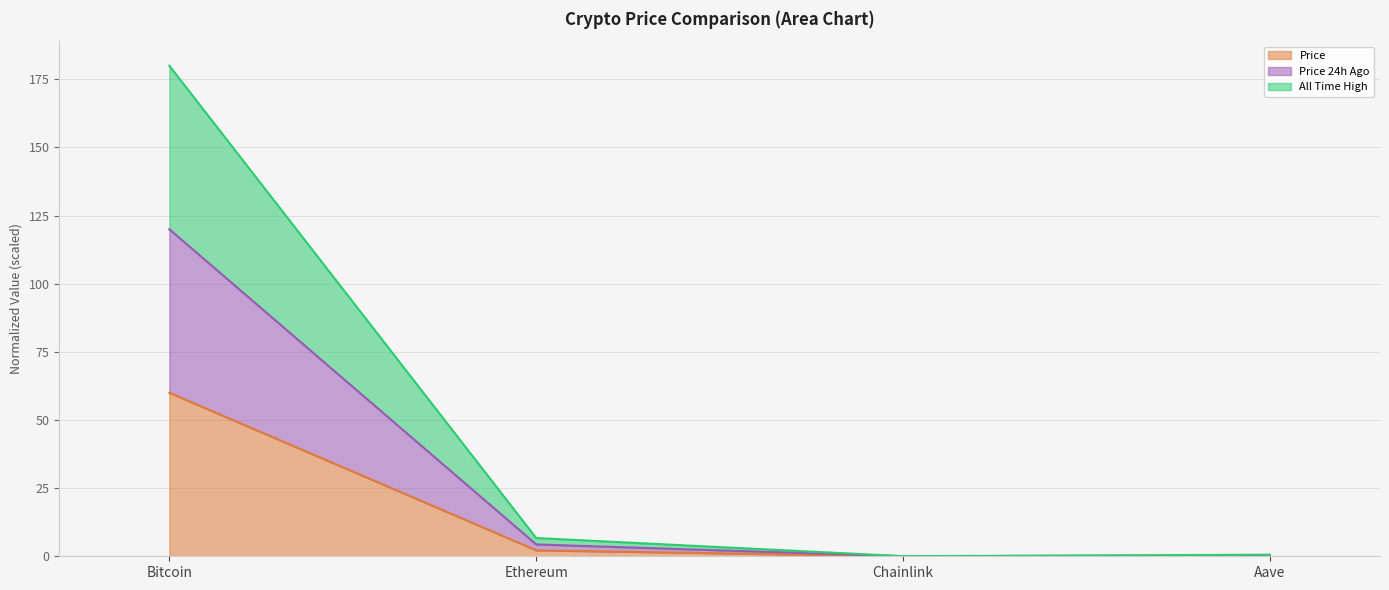

What is the label of the 4th point from the left?

Aave